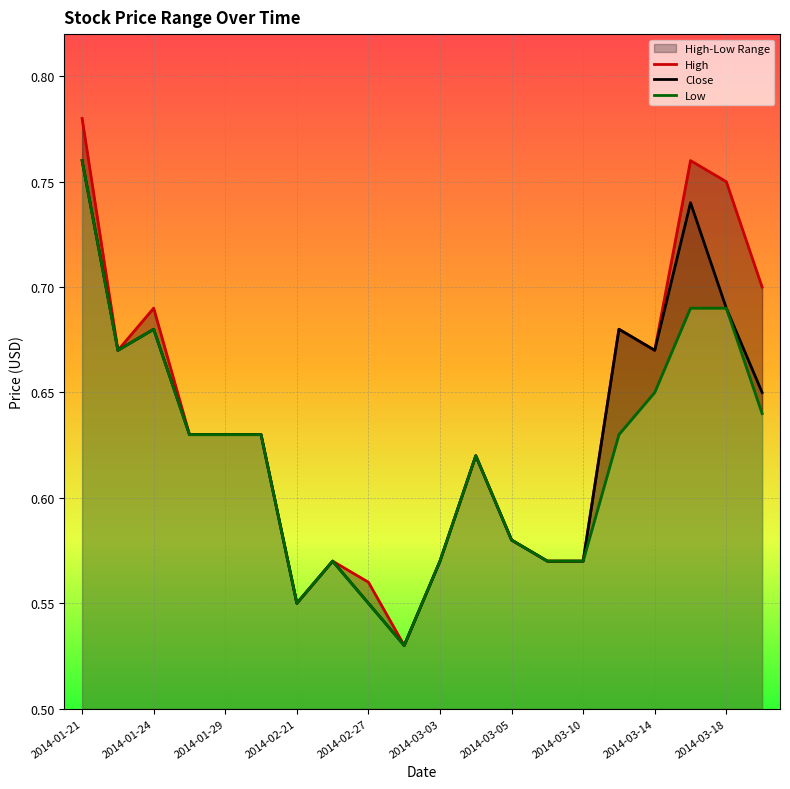

True or false: Close has a value of 0.2 at 2014-01-29.

False